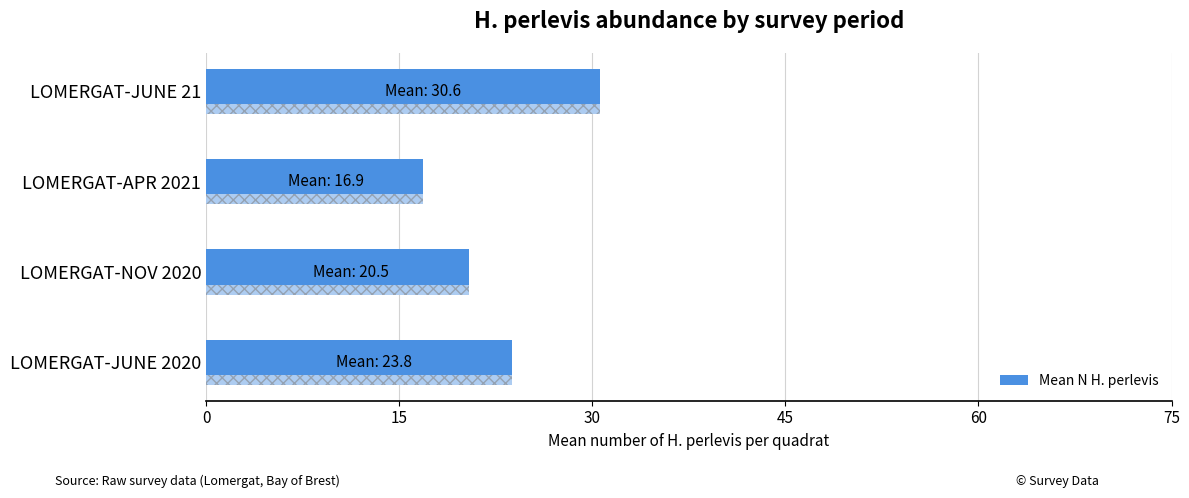

What is the change in value from LOMERGAT-NOV 2020 to LOMERGAT-APR 2021?

-3.6